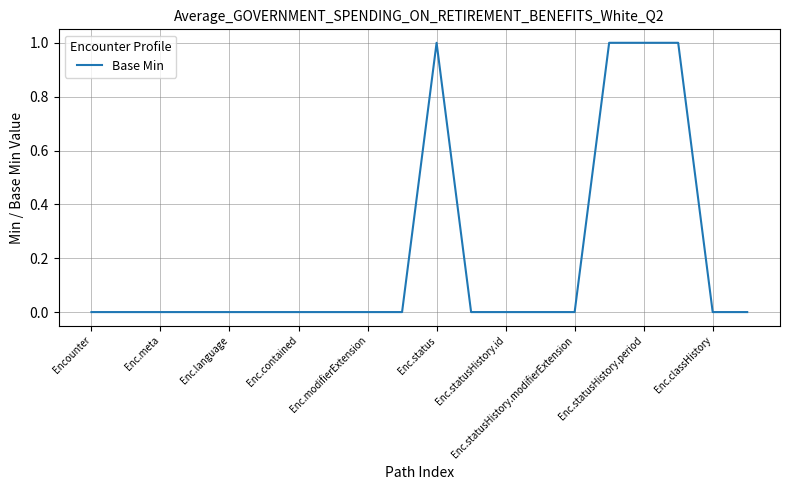

How many lines are shown in the chart?

1